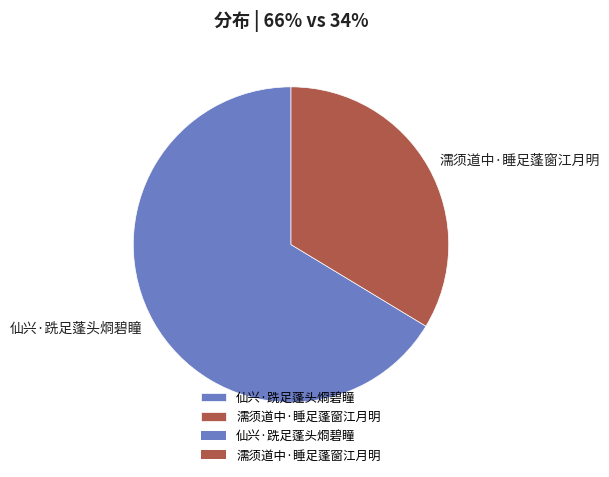

Do 濡须道中·睡足蓬窗江月明 and 仙兴·跣足蓬头烱碧瞳 together represent more than half of the pie?

Yes